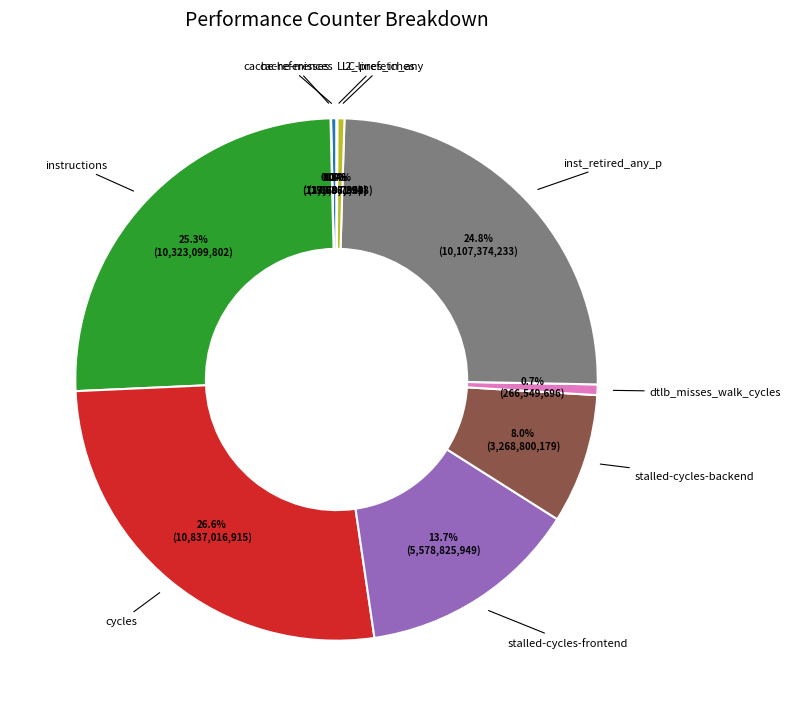

Is there any slice that represents more than half of the pie?

No